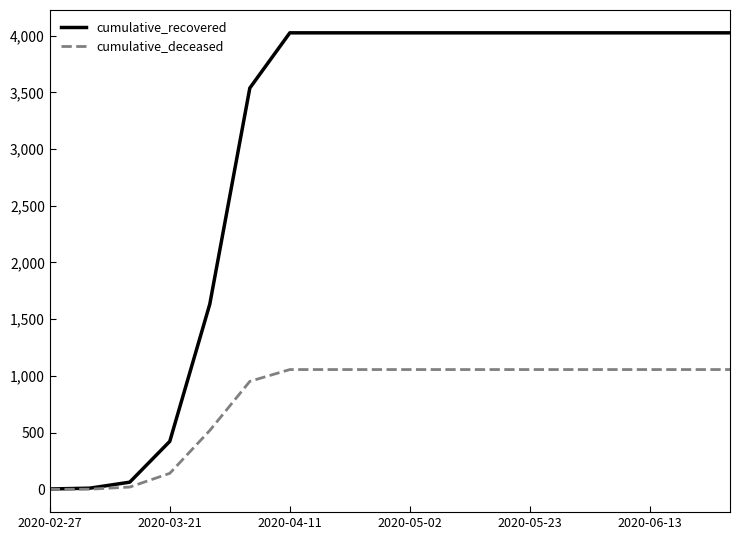

List the series in order of their overall mean, highest first.

cumulative_recovered, cumulative_deceased